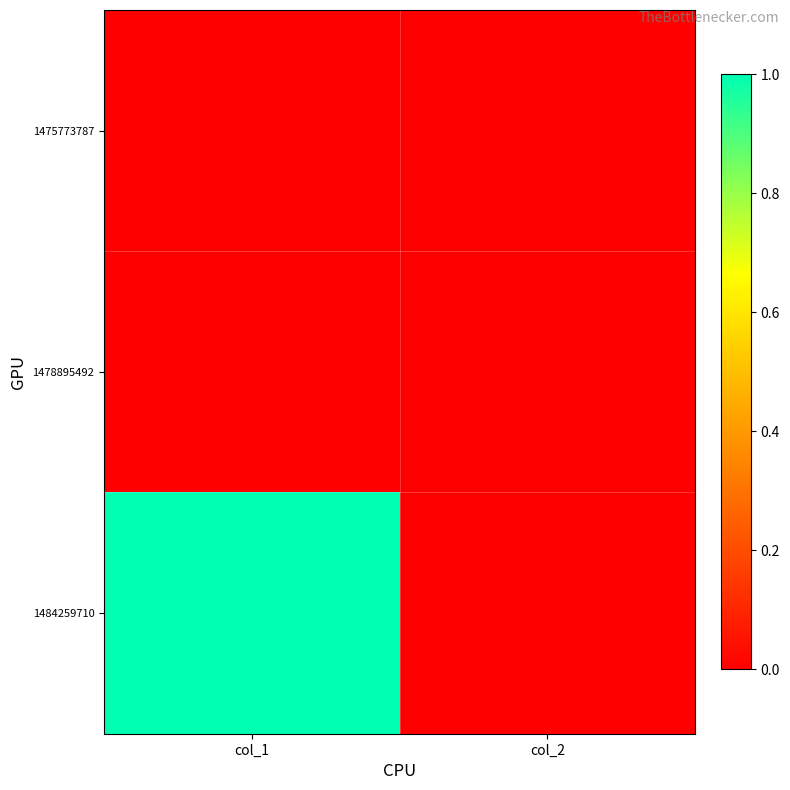

Reading left to right, what are all the values shown in this chart?

1475773787: col_1=0	col_2=0
1478895492: col_1=0	col_2=0
1484259710: col_1=1	col_2=0